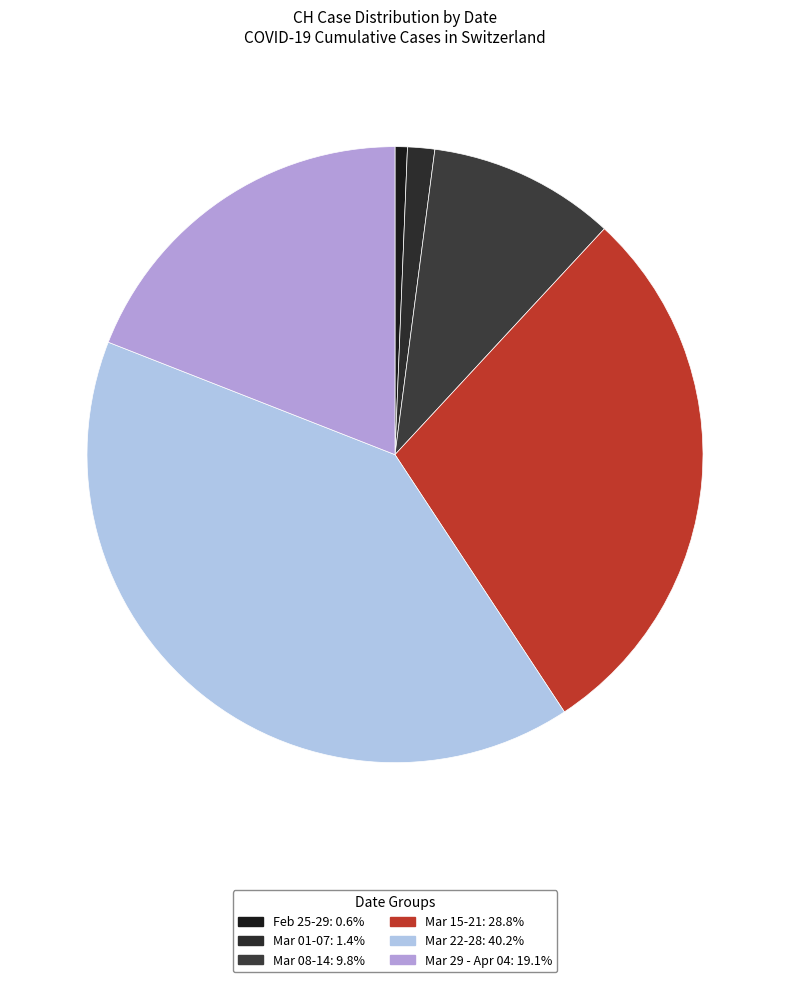

How many slices are in this pie chart?

6